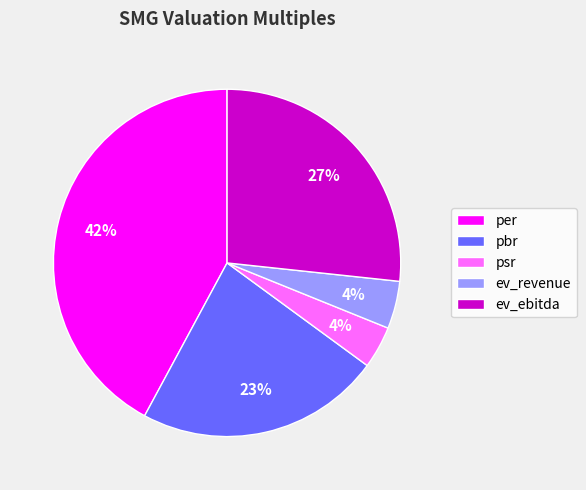

To the nearest percent, what is the average slice percentage?

20%